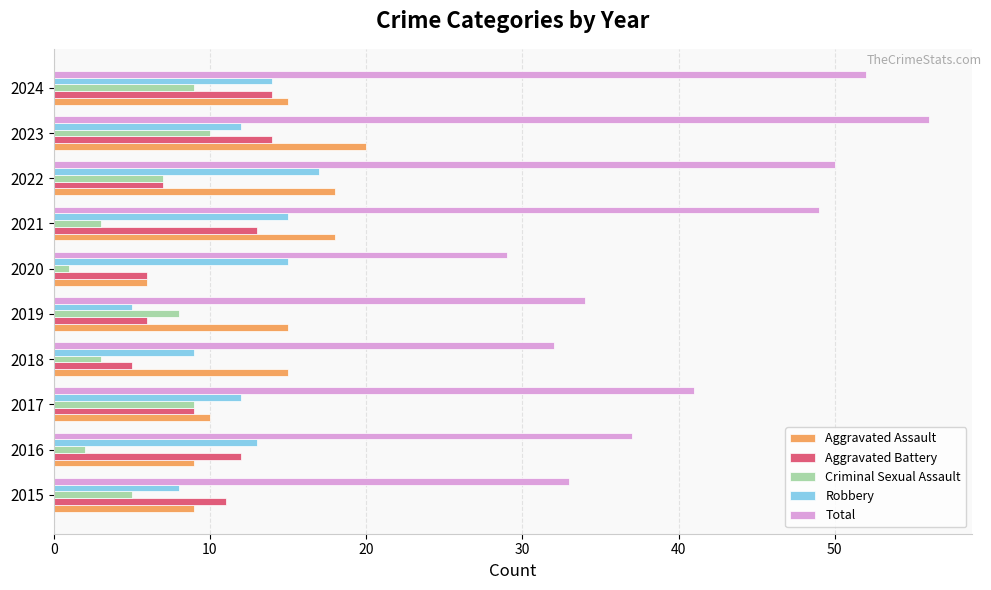

What is the spread (max minus min) of values at 2019?

29